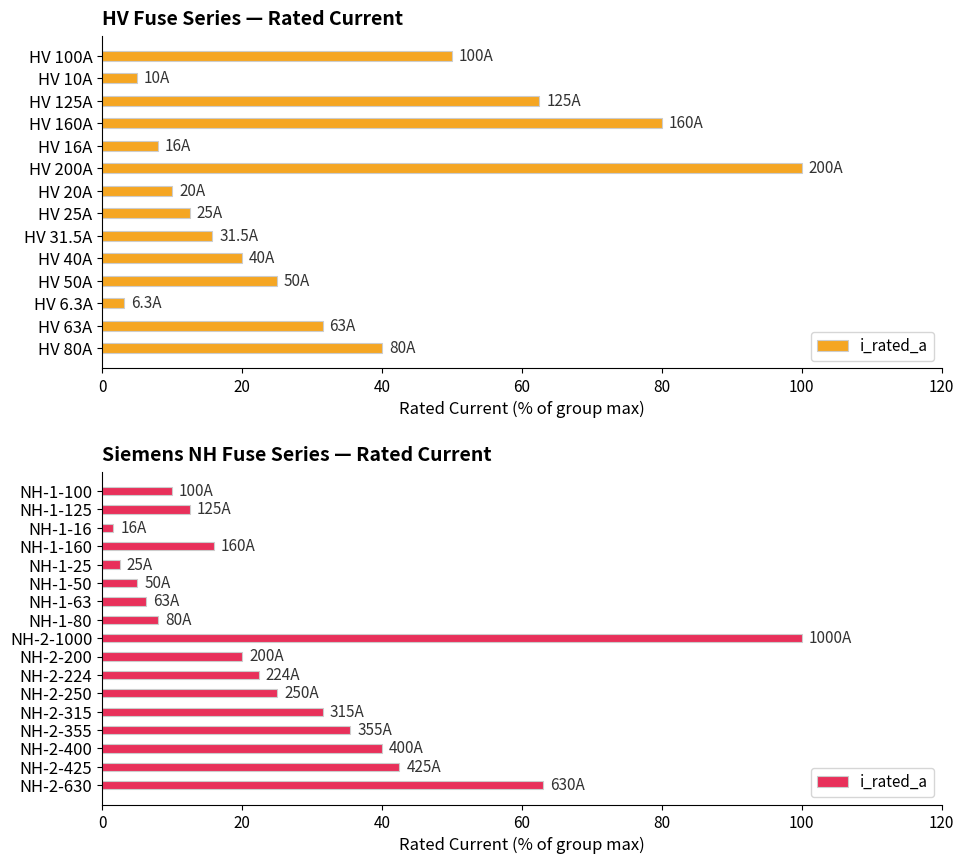

Are the bars horizontal?

Yes